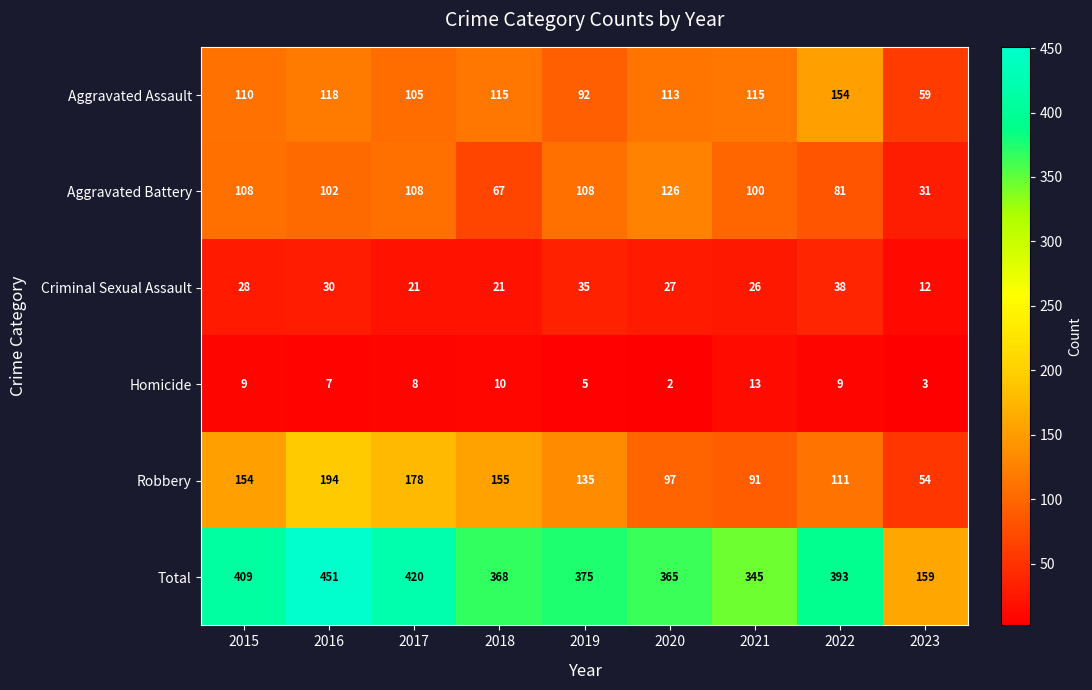

At how many categories does at least one series exceed 406?

3